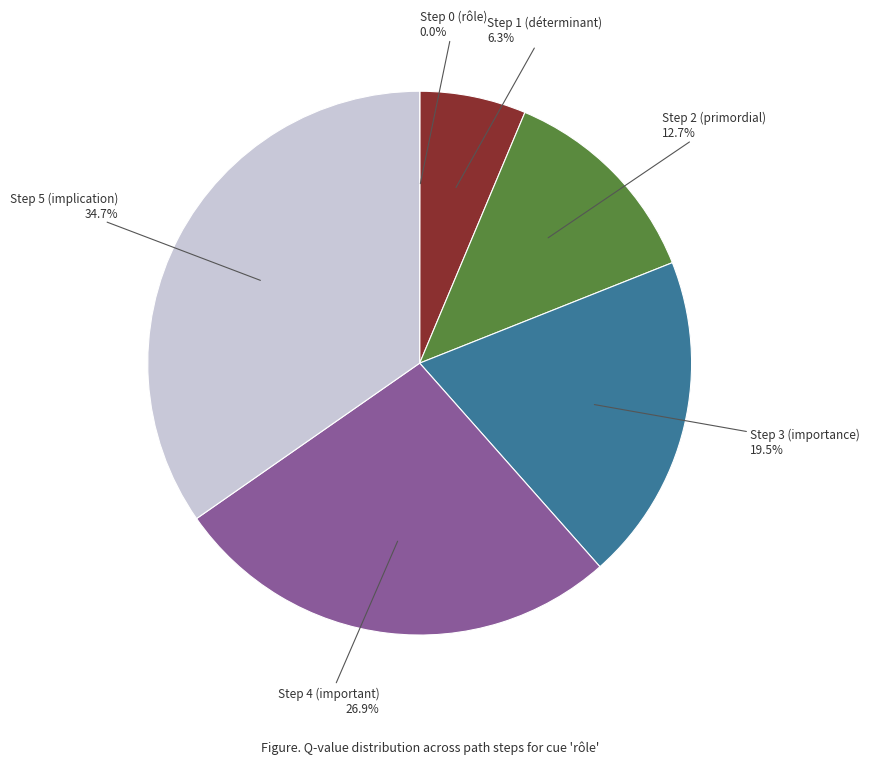

To the nearest percent, what is the combined percentage of Step 4 (important) and Step 5 (implication)?

62%